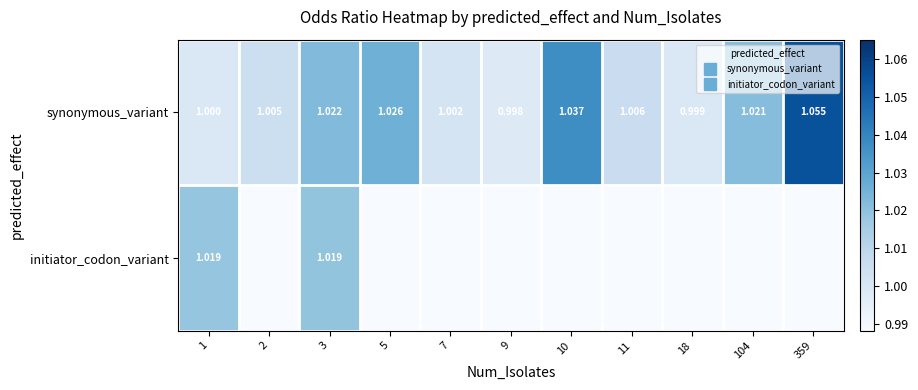

What is the sum of the synonymous_variant values at 9 and 3?

2.0